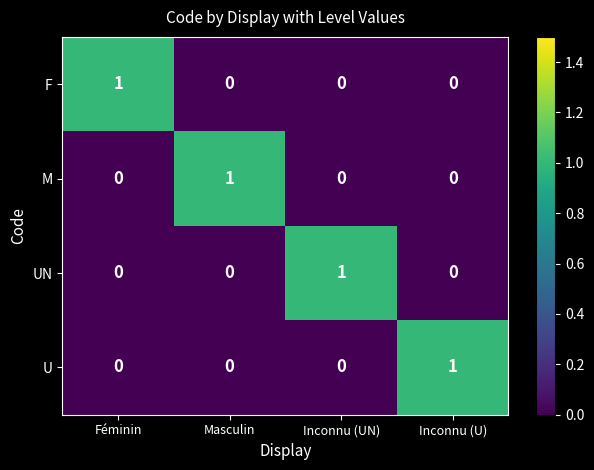

True or false: F has a value of 0 at Inconnu (UN).

True